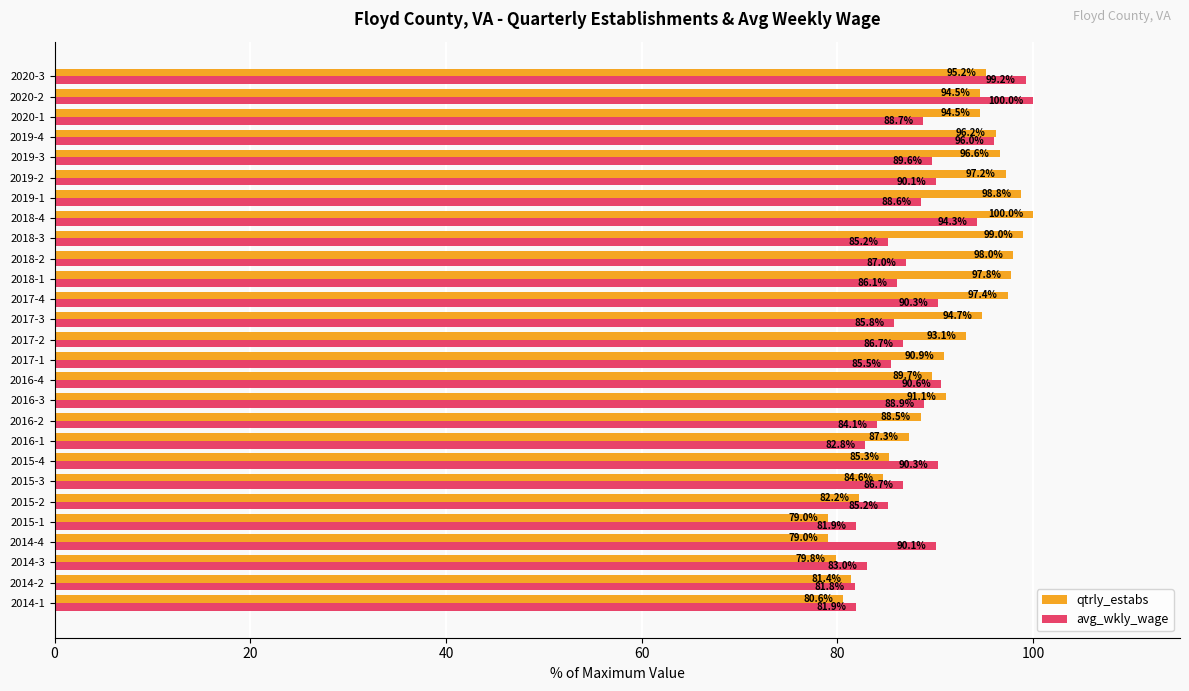

Is the value of avg_wkly_wage at 2014-1 greater than the value of qtrly_estabs at 2015-1?

Yes